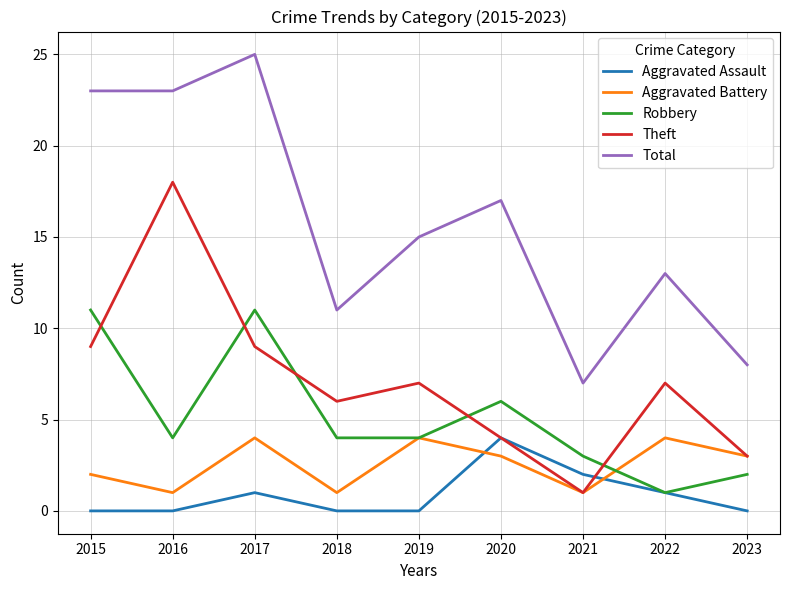

What are all the series names shown in the legend?

Aggravated Assault, Aggravated Battery, Robbery, Theft, Total